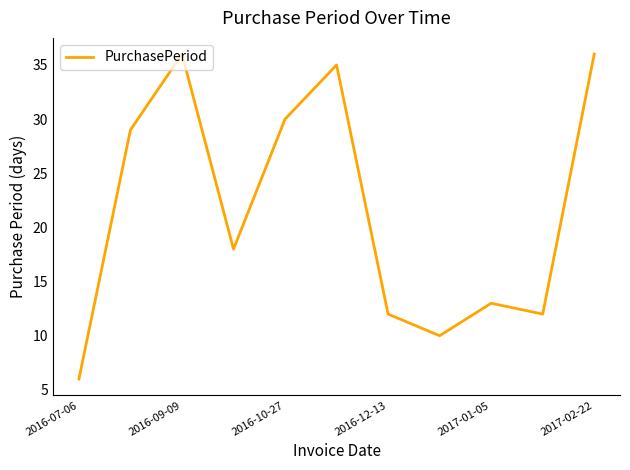

What is the difference between the maximum and minimum values?

30